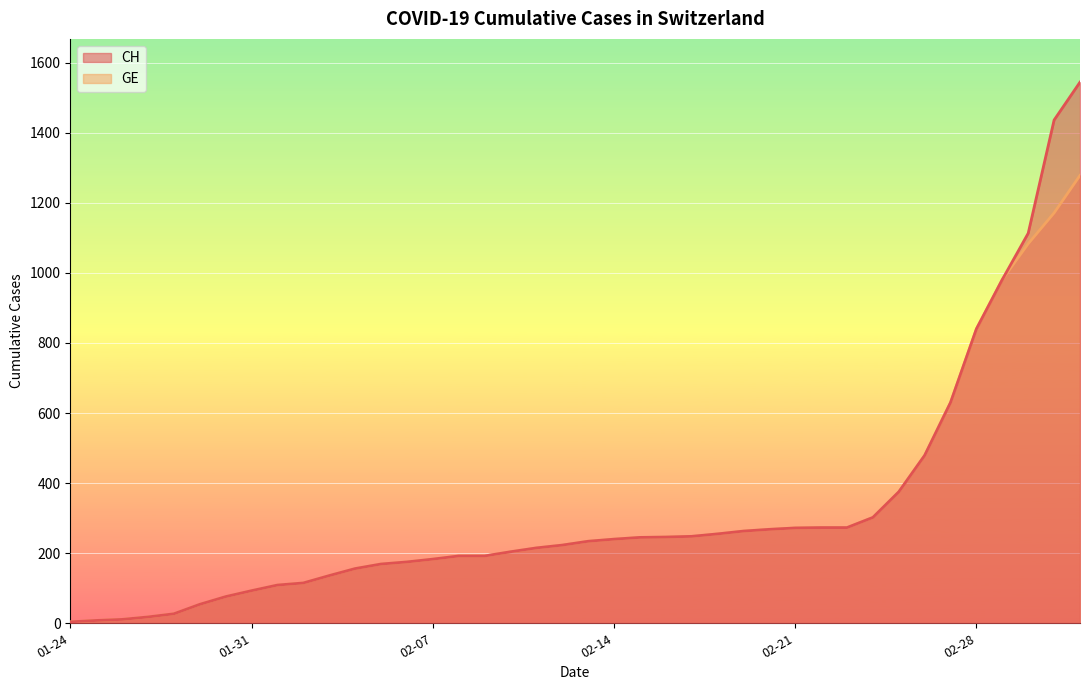

Reading right to left, transcribe all the data shown in this chart.

CH: 1544	1436	1113	981	840	630	479	375	302	273	273	272	268	263	255	248	246	245	240	234	223	215	204	192	192	183	175	169	156	136	115	109	93	76	54	27	18	11	8	4
GE: 1278	1171	1083	981	840	630	479	375	302	273	273	272	268	263	255	248	246	245	240	234	223	215	204	192	192	183	175	169	156	136	115	109	93	76	54	27	18	11	8	4